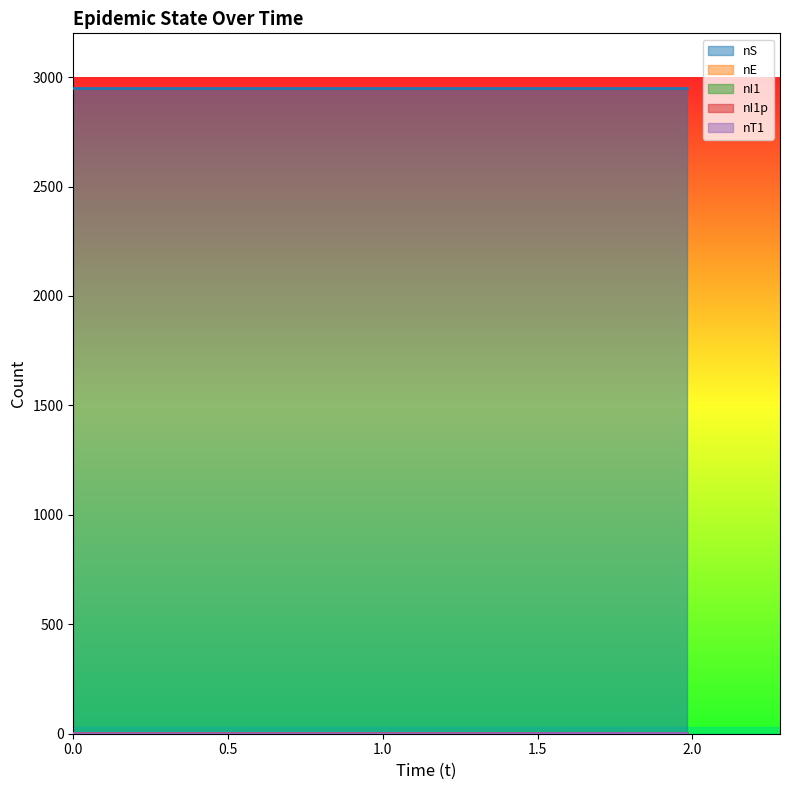

Where is nE nearest to the value 0?

1.190442331886328